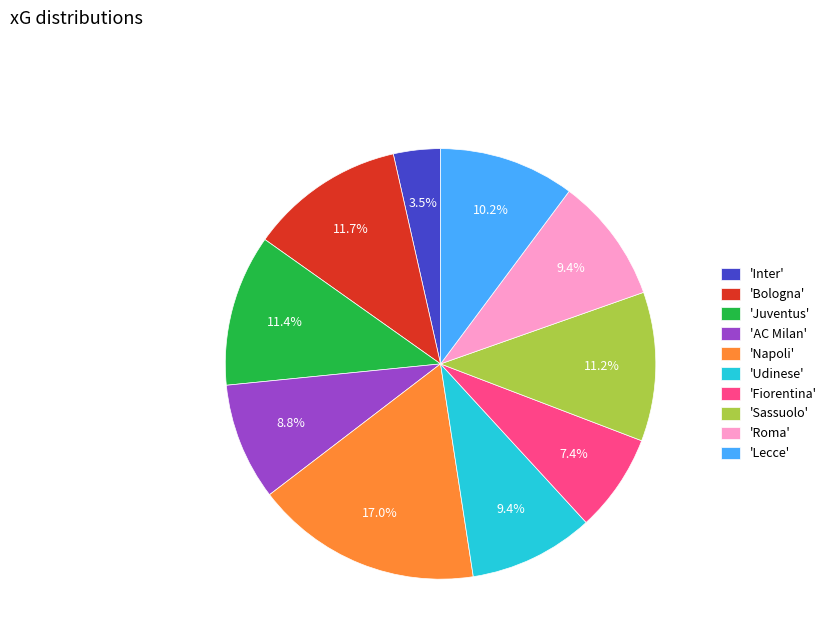

To the nearest percent, what is the average slice percentage?

10%